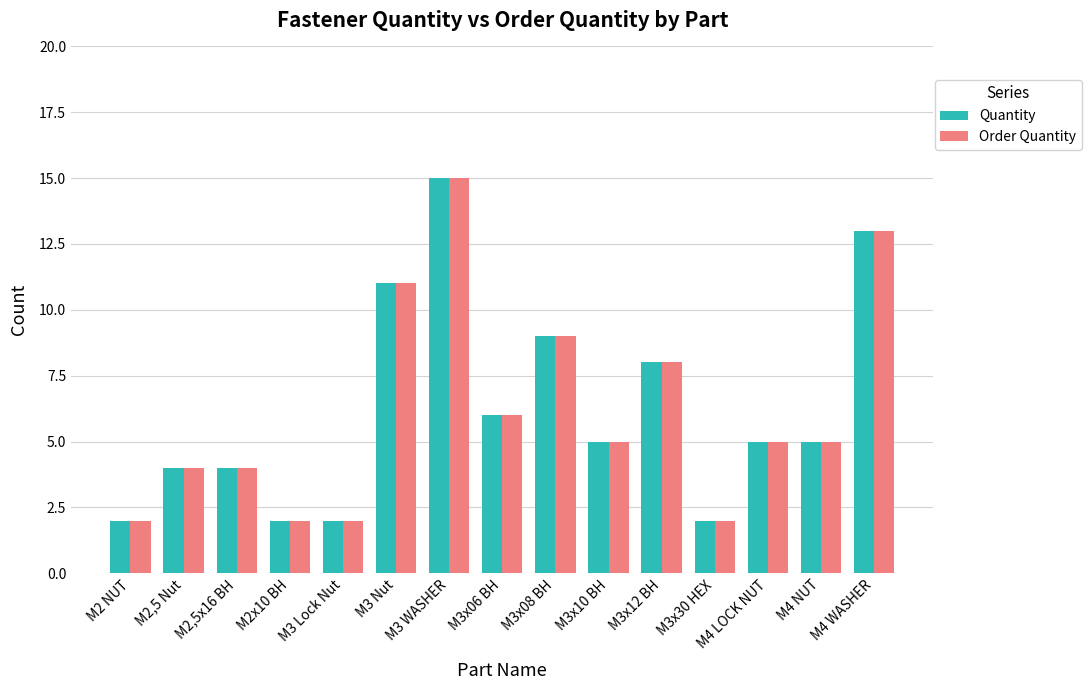

At which category is the sum across all series the highest?

M3 WASHER